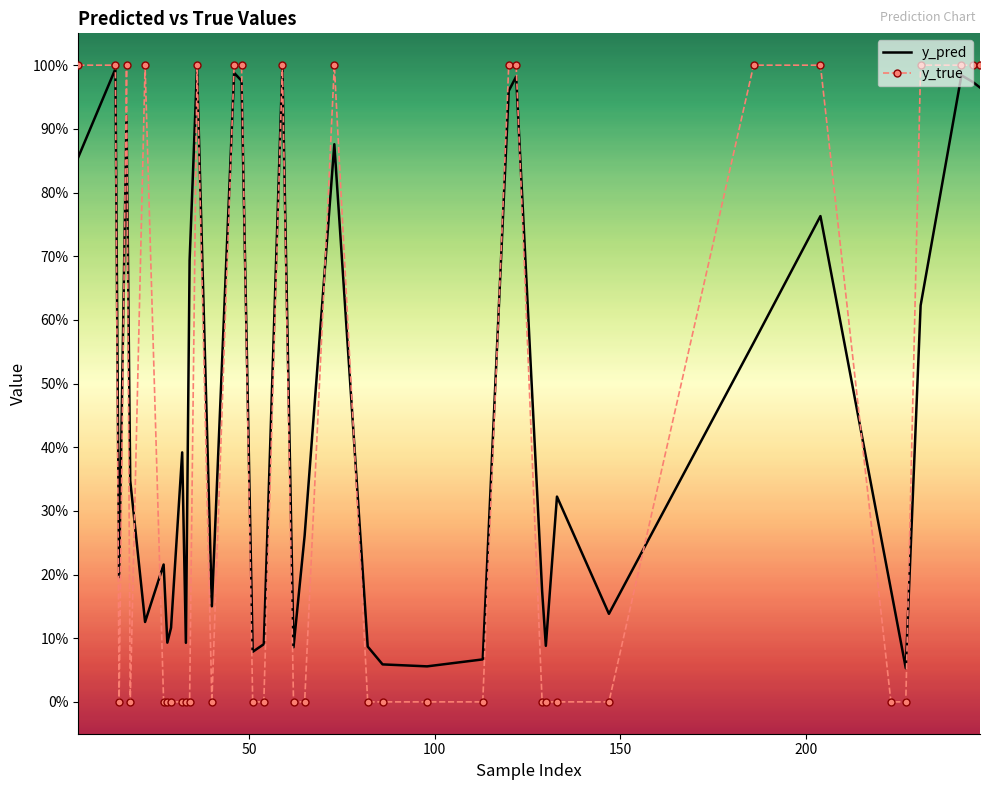

Which series has the largest range (max minus min)?

y_true